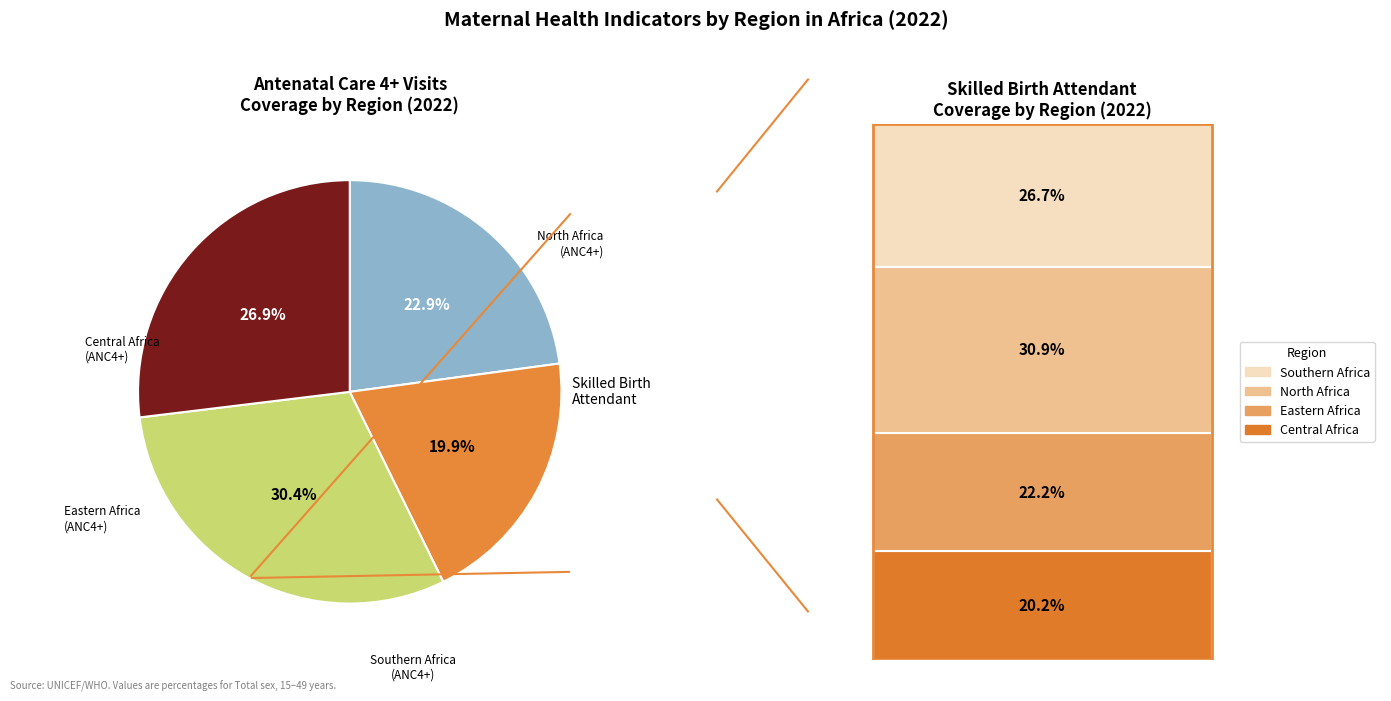

To the nearest percent, what is the average slice percentage?

25%